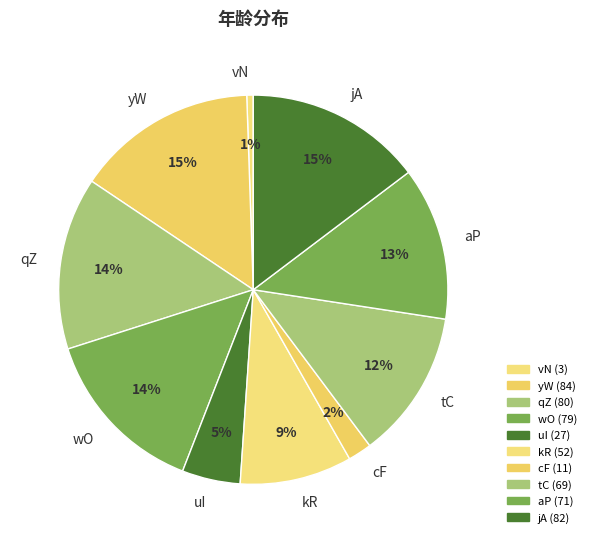

How many slices are in this pie chart?

10